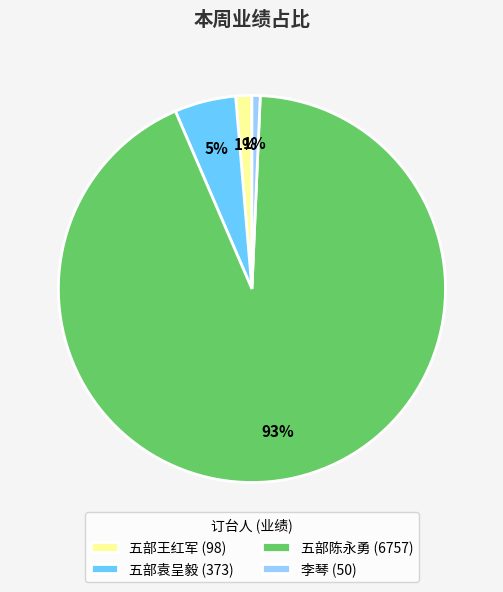

Which slice is the largest?

五部陈永勇